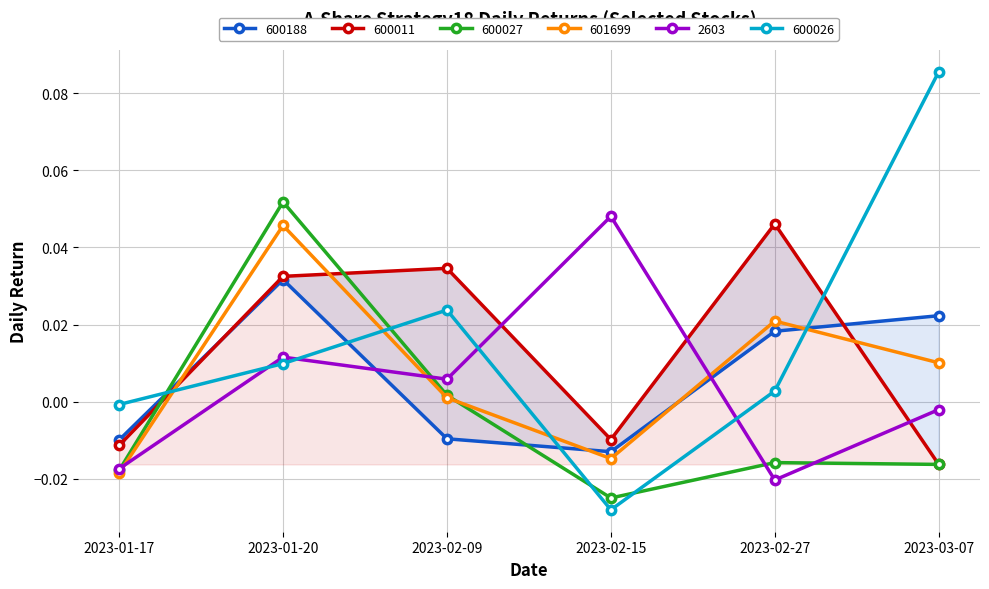

What is the difference between the maximum and minimum values in the 601699 series?

0.1